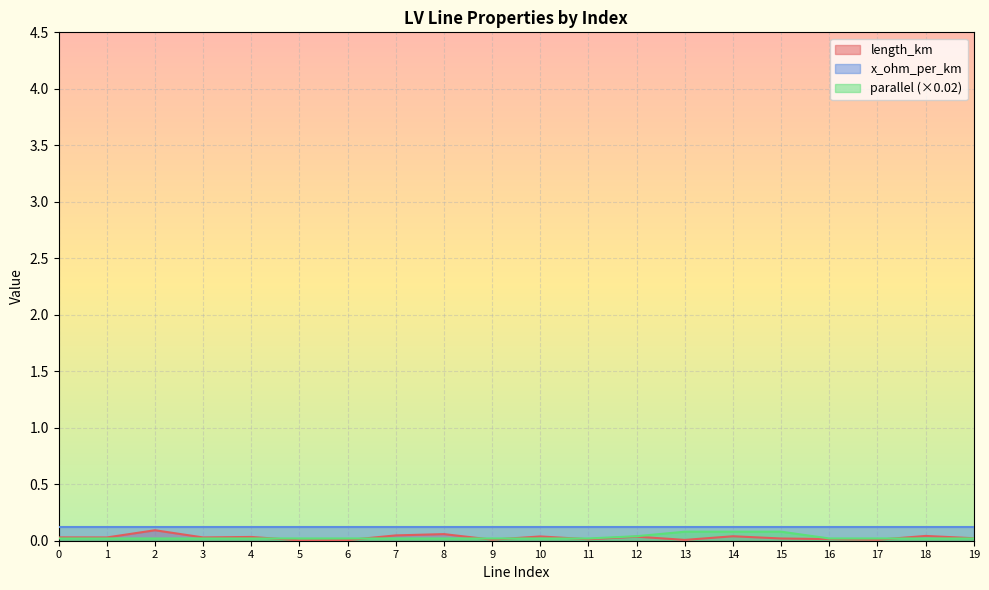

How many times do length_km and parallel cross each other?

6